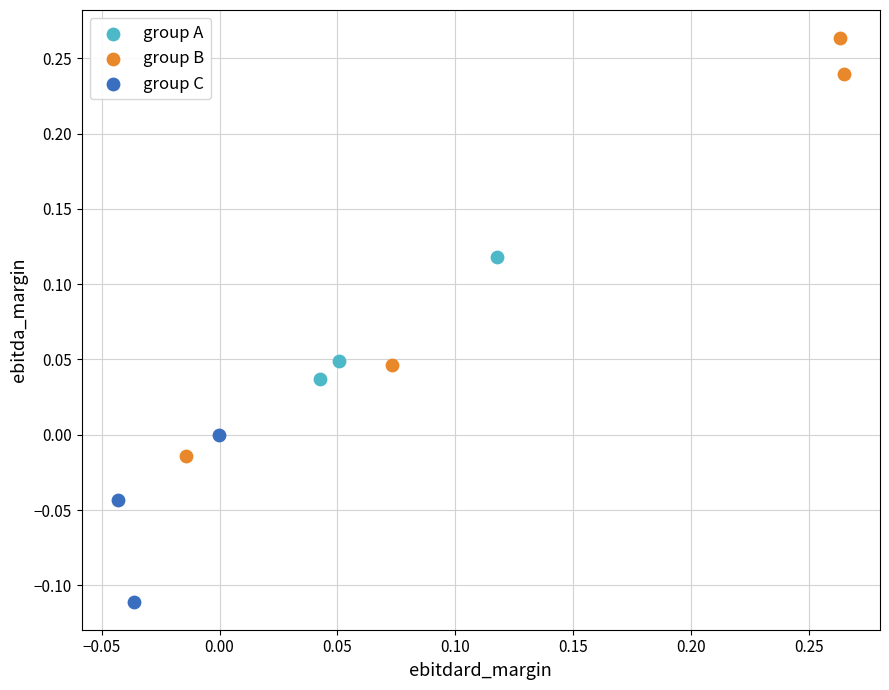

Which series contains the lowest Y value?

group C